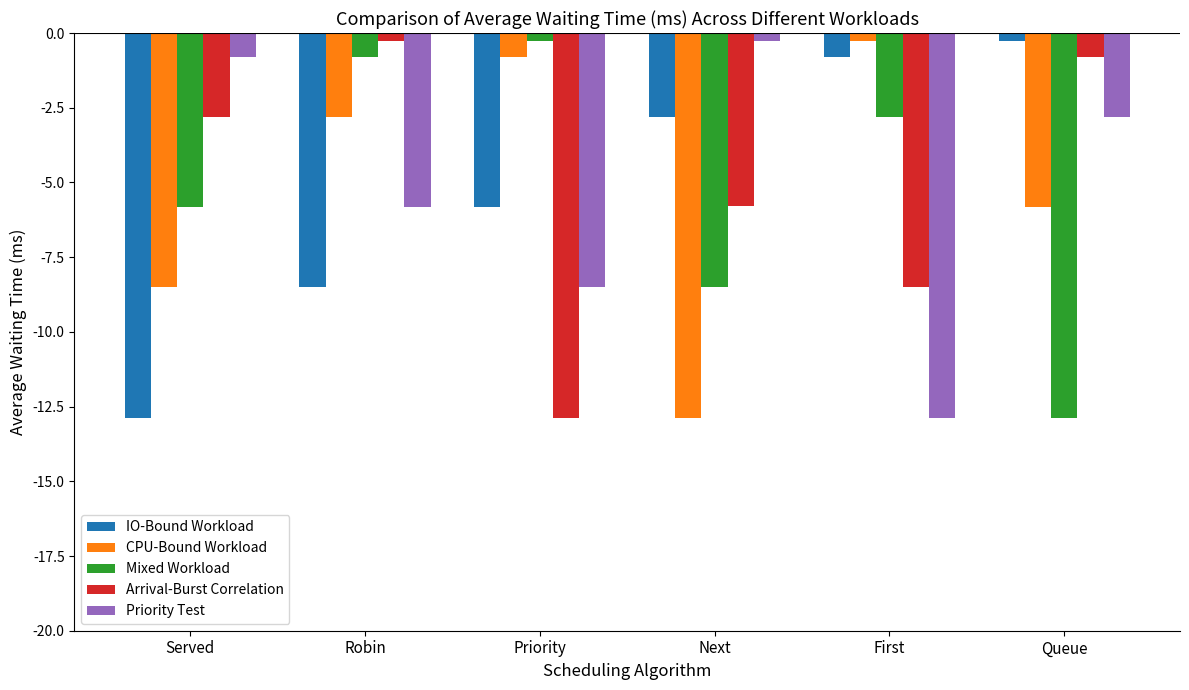

How many groups of bars are there?

6